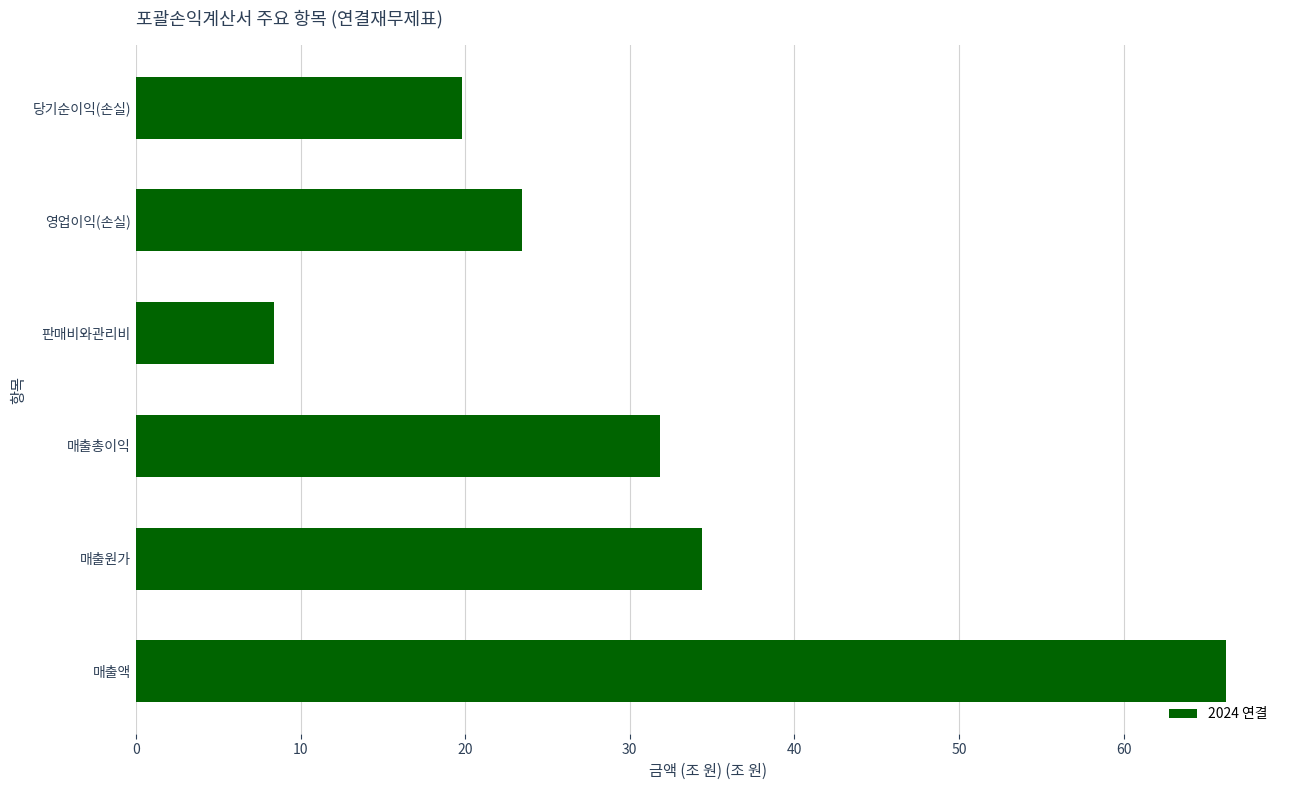

How many values are below 31?

3